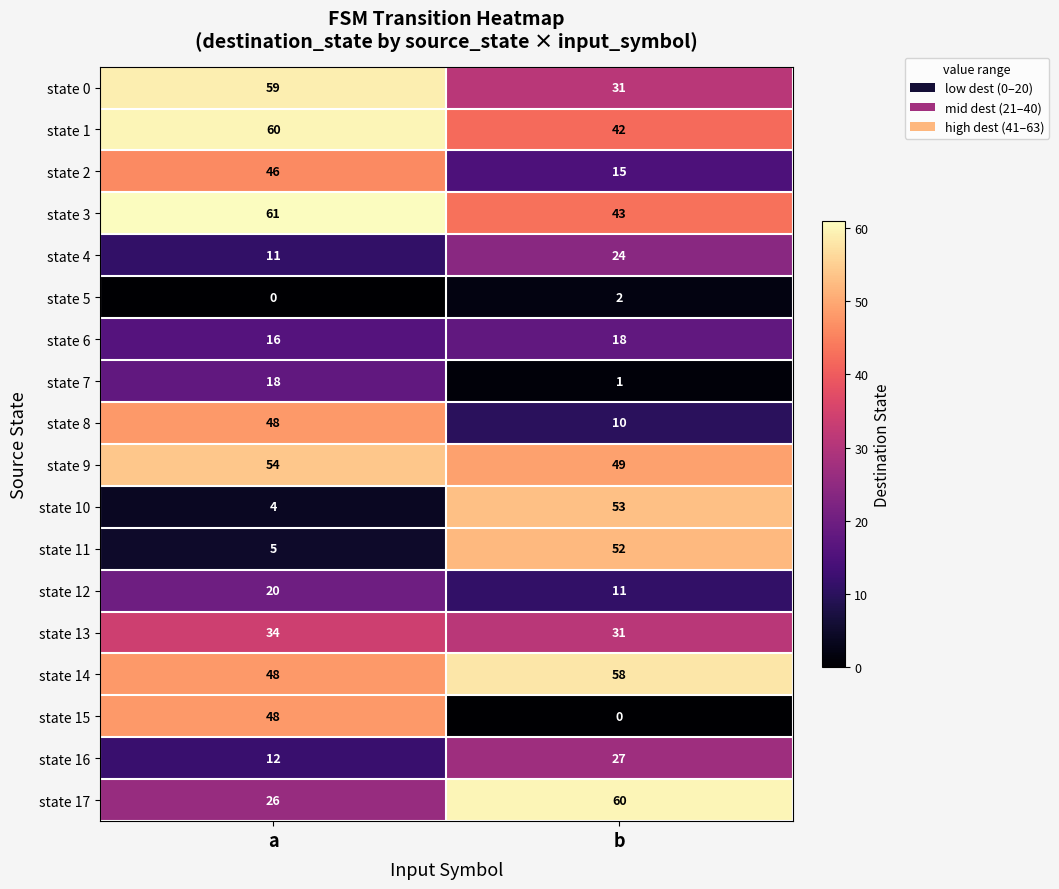

At which category is the sum across all series the highest?

a